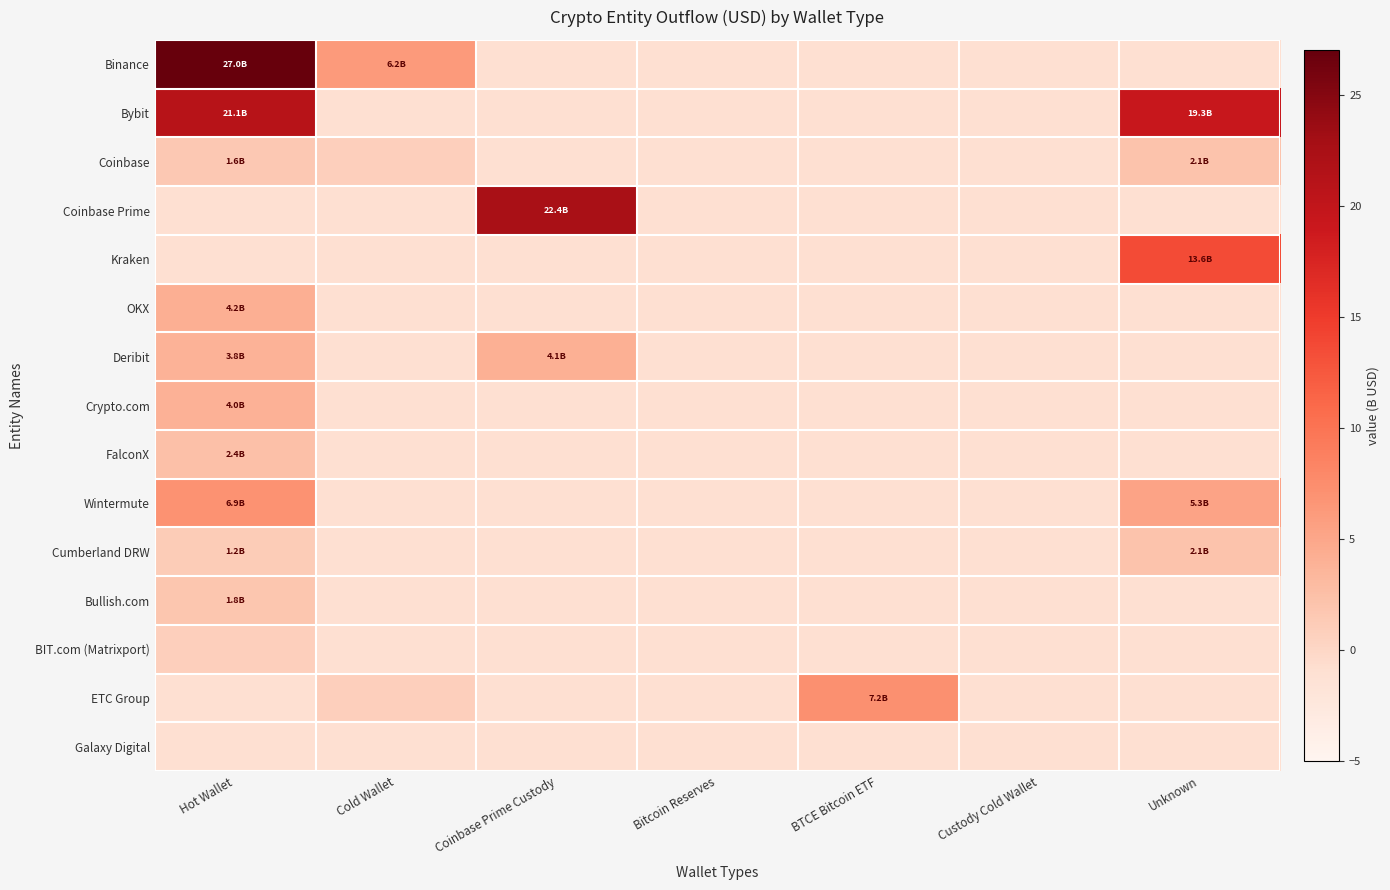

Which series has the largest total across all categories?

Bybit